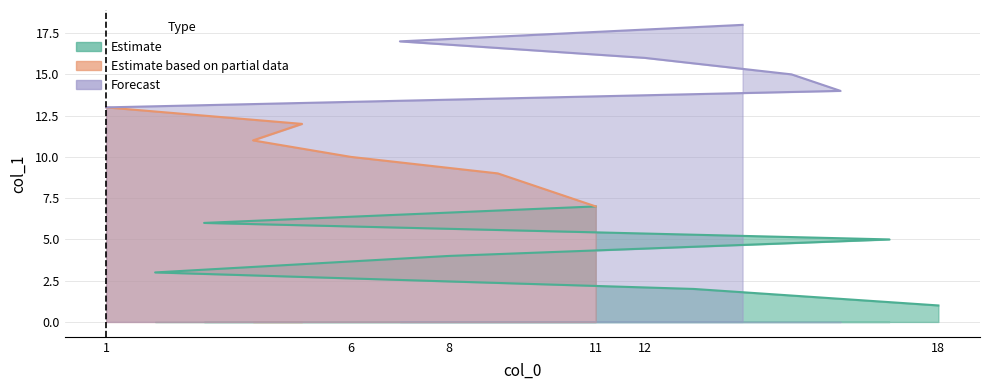

Does the chart display data point markers on the line(s)?

No